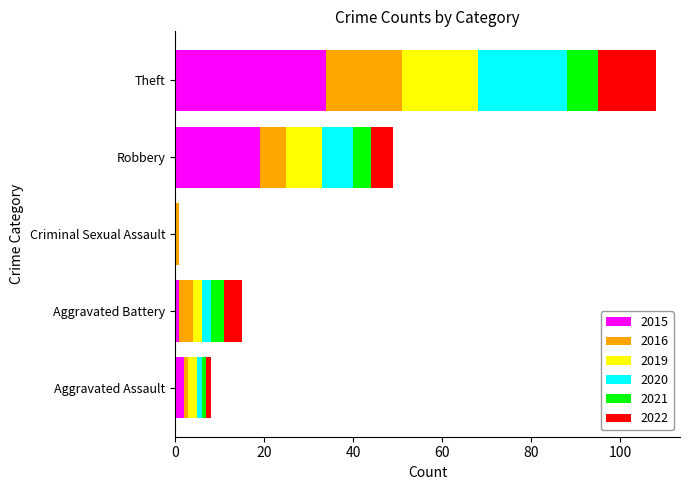

At which category is the sum across all series the highest?

Theft